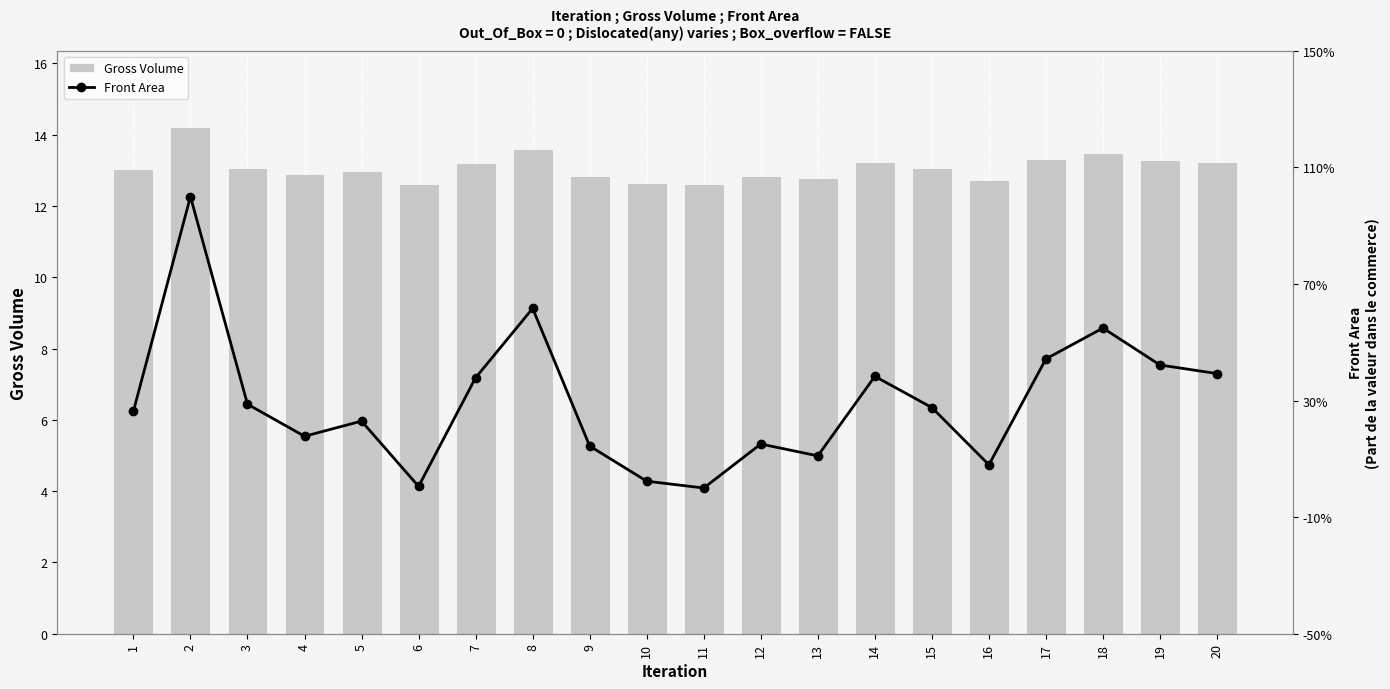

Reading left to right, transcribe all the data shown in this chart.

Gross Volume: 1=13.0	2=14.2	3=13.1	4=12.9	5=13.0	6=12.6	7=13.2	8=13.6	9=12.8	10=12.6	11=12.6	12=12.9	13=12.8	14=13.2	15=13.1	16=12.7	17=13.3	18=13.5	19=13.3	20=13.2
Front Area: 1=4.3	2=4.7	3=4.4	4=4.3	5=4.3	6=4.2	7=4.4	8=4.5	9=4.3	10=4.2	11=4.2	12=4.3	13=4.3	14=4.4	15=4.4	16=4.2	17=4.4	18=4.5	19=4.4	20=4.4